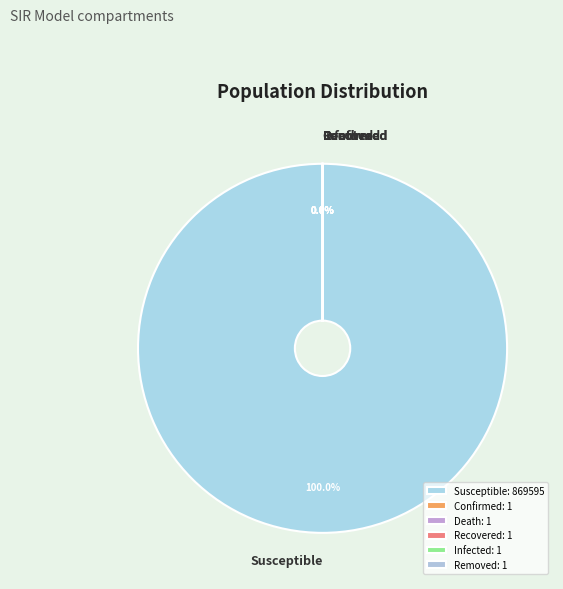

Which slice is the smallest?

confirmed